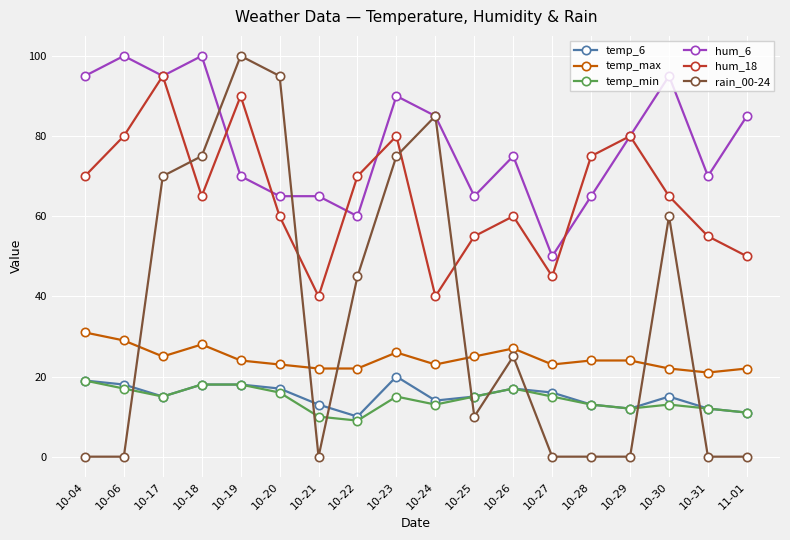

How many series are shown in this chart?

6